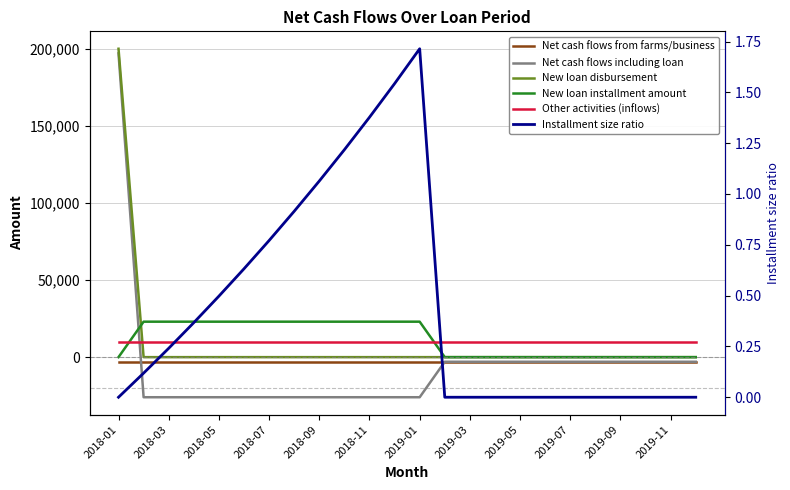

What is the difference between the maximum and minimum values in the Net cash flows including loan series?

223000.0